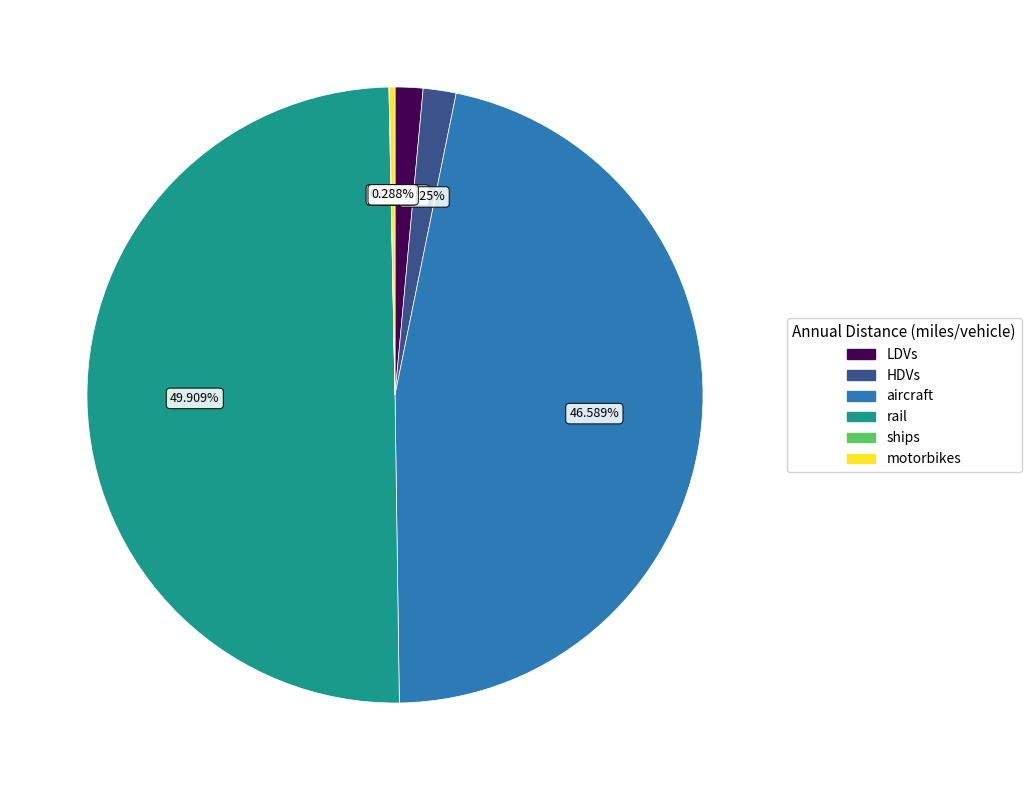

To the nearest percent, what is the combined percentage of motorbikes and HDVs?

2%